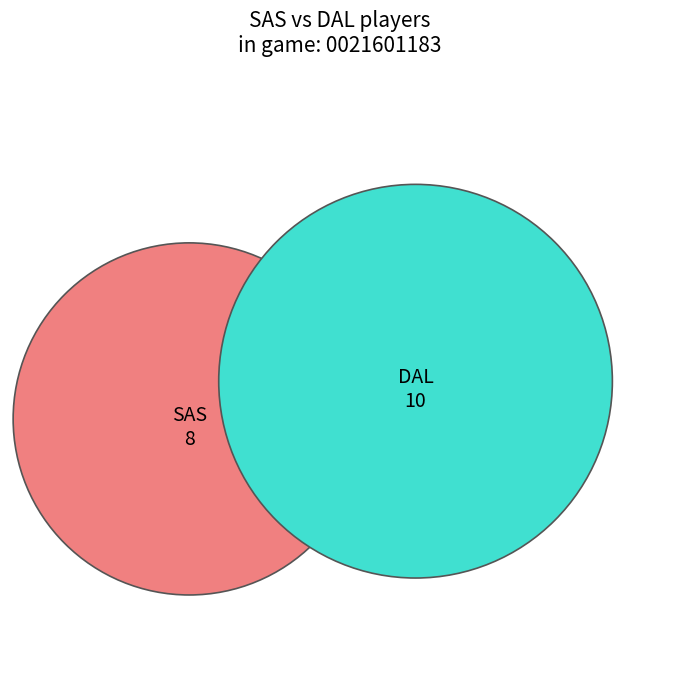

What is the ratio of the value at DAL to the value at SAS?

1.2